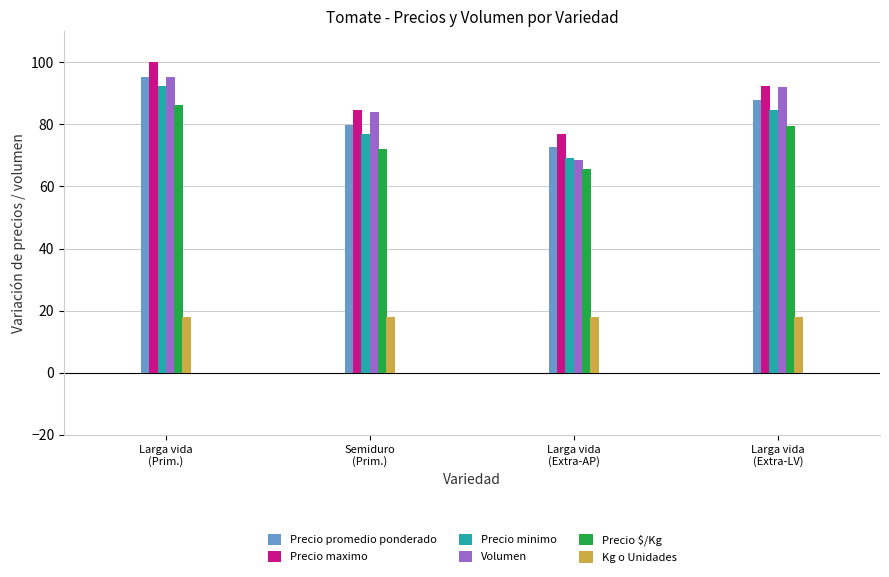

What are all the series names shown in the legend?

Precio promedio ponderado, Precio maximo, Precio minimo, Volumen, Precio $/Kg, Kg o Unidades